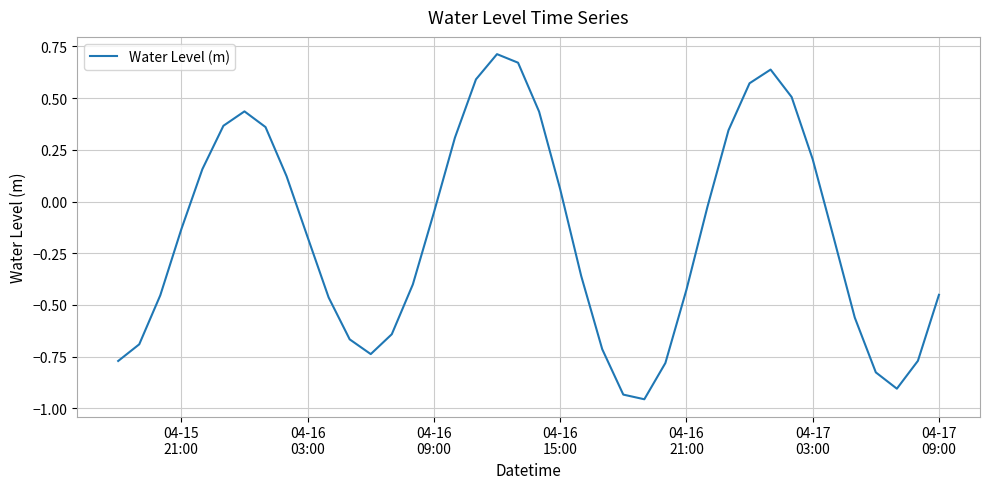

What is the greatest value displayed?

0.7